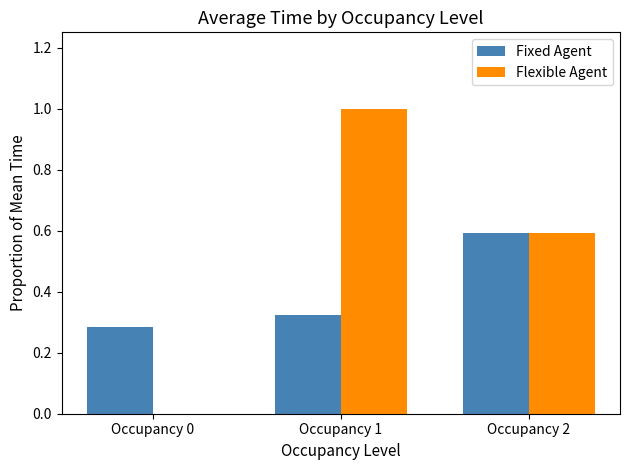

The Flexible Agent series shows 0.3 at Occupancy 0. True or false?

False